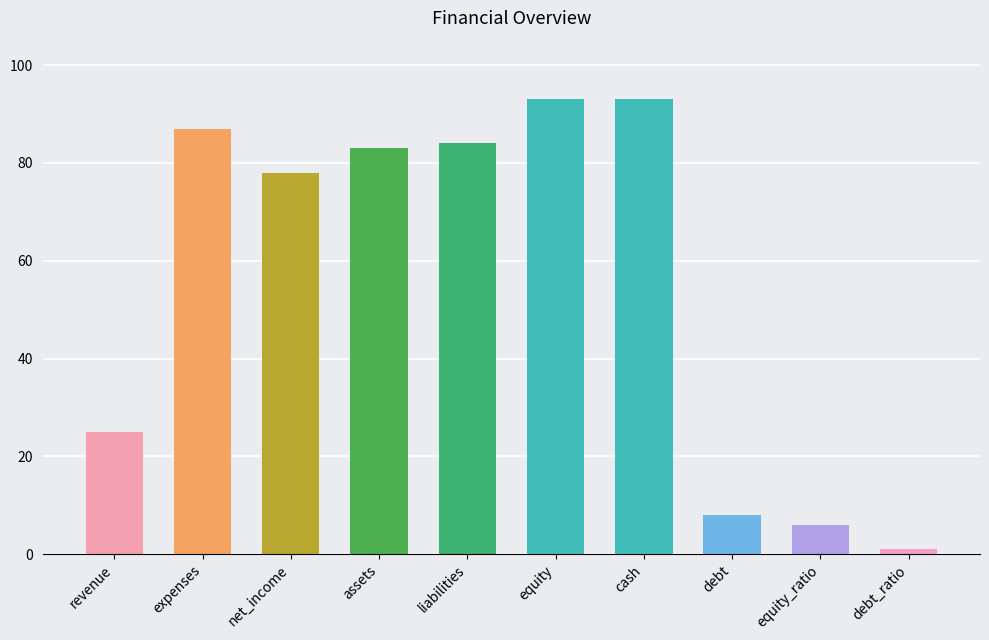

Where does the data first go above 83?

expenses